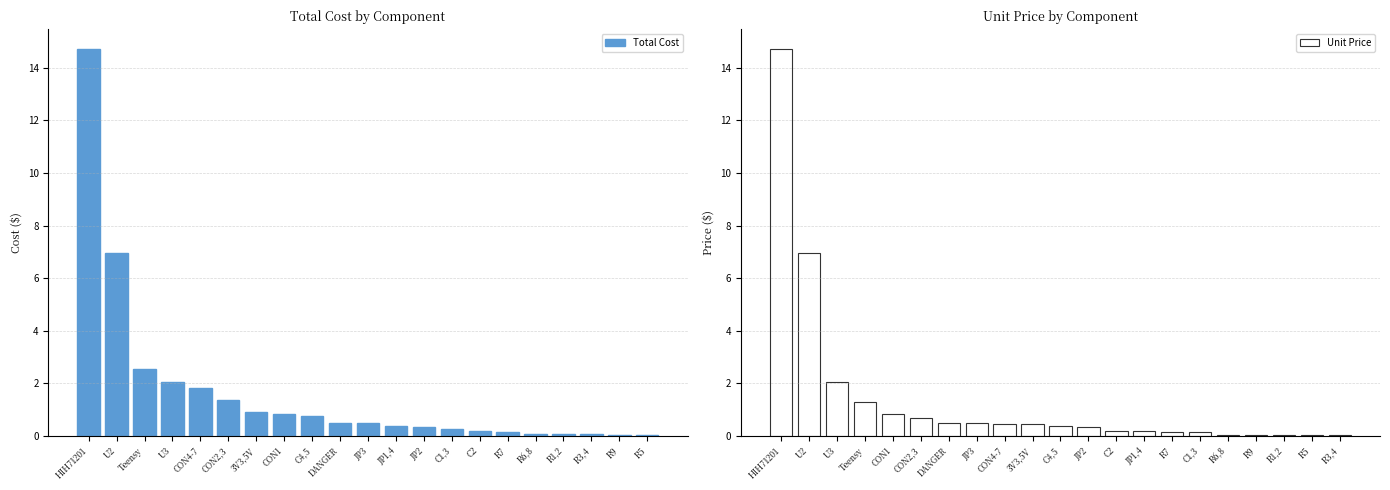

Which category has the highest value in the Total Cost series?

HIH71201